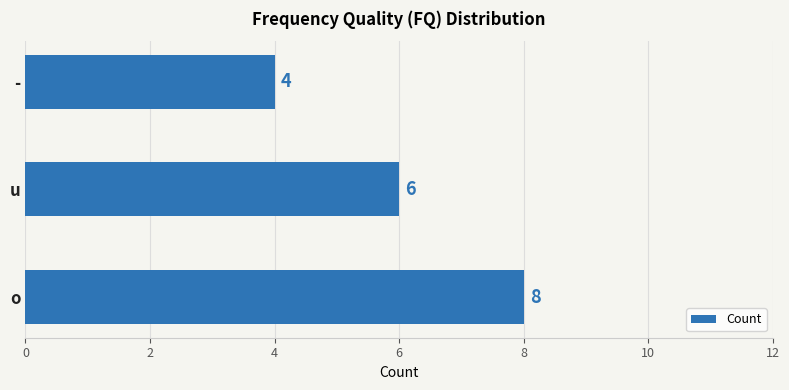

Between - and u, which is larger?

u